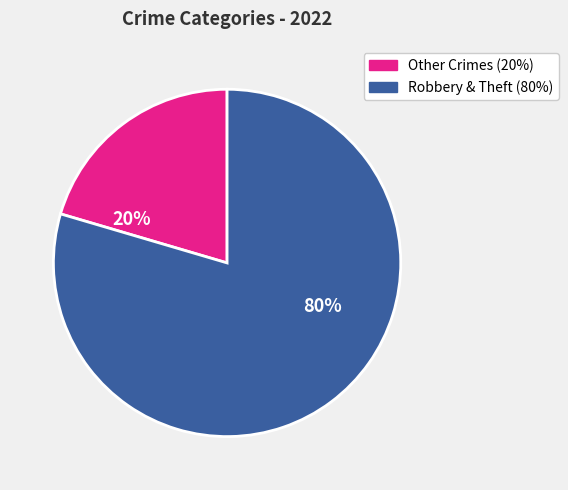

Does any single category account for the majority?

Yes